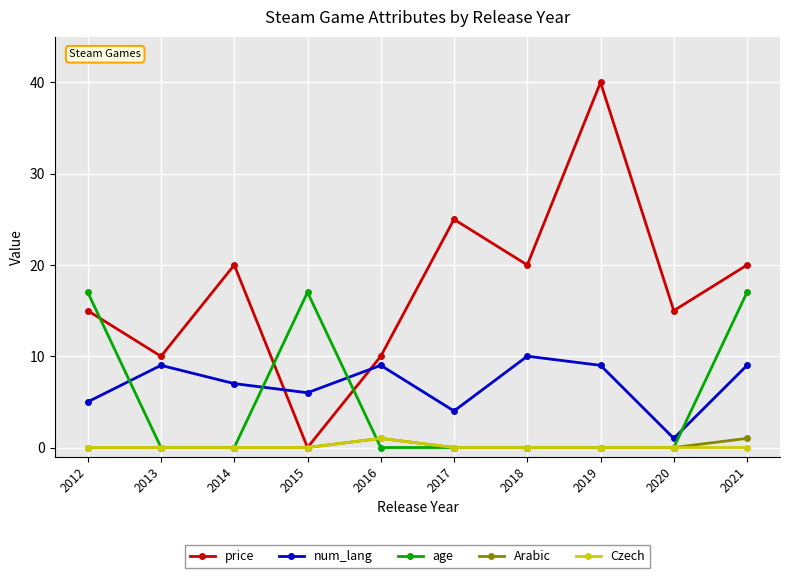

At which label does num_lang reach its minimum?

2020